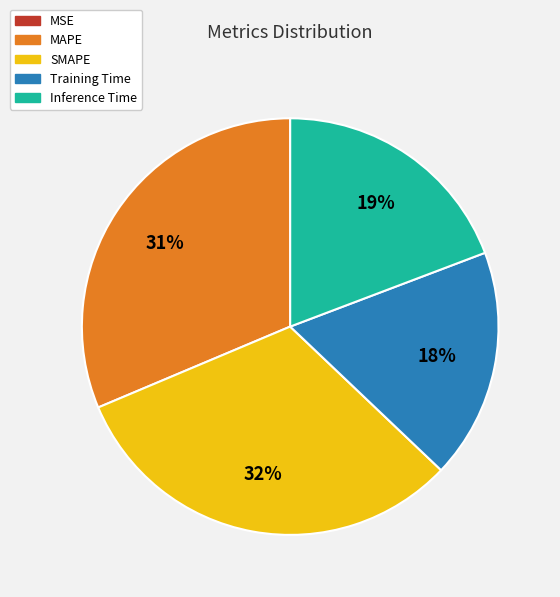

Is it true that Inference Time is 19% of the pie?

True